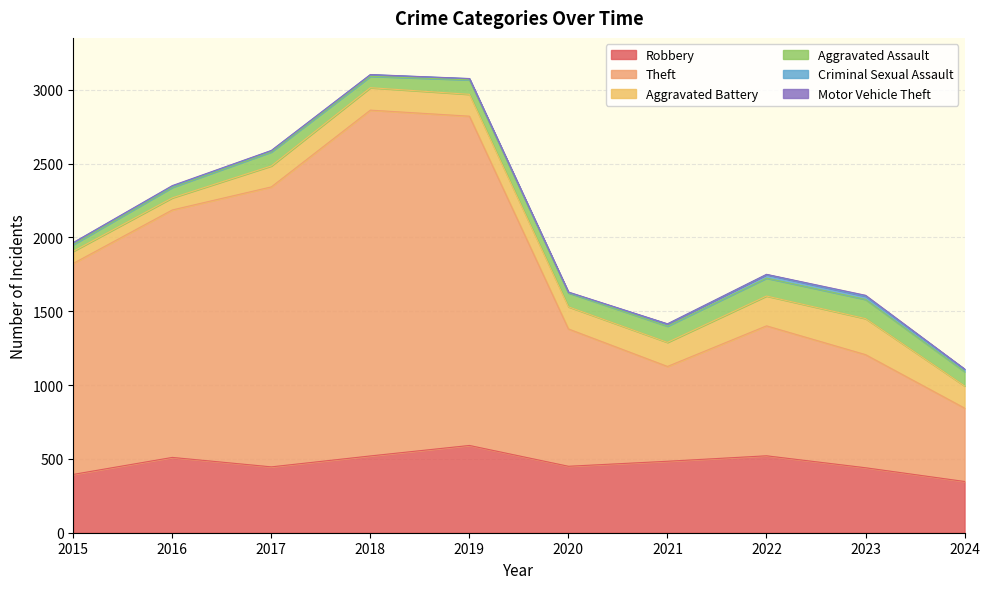

What is the sum of all Theft values?

13288